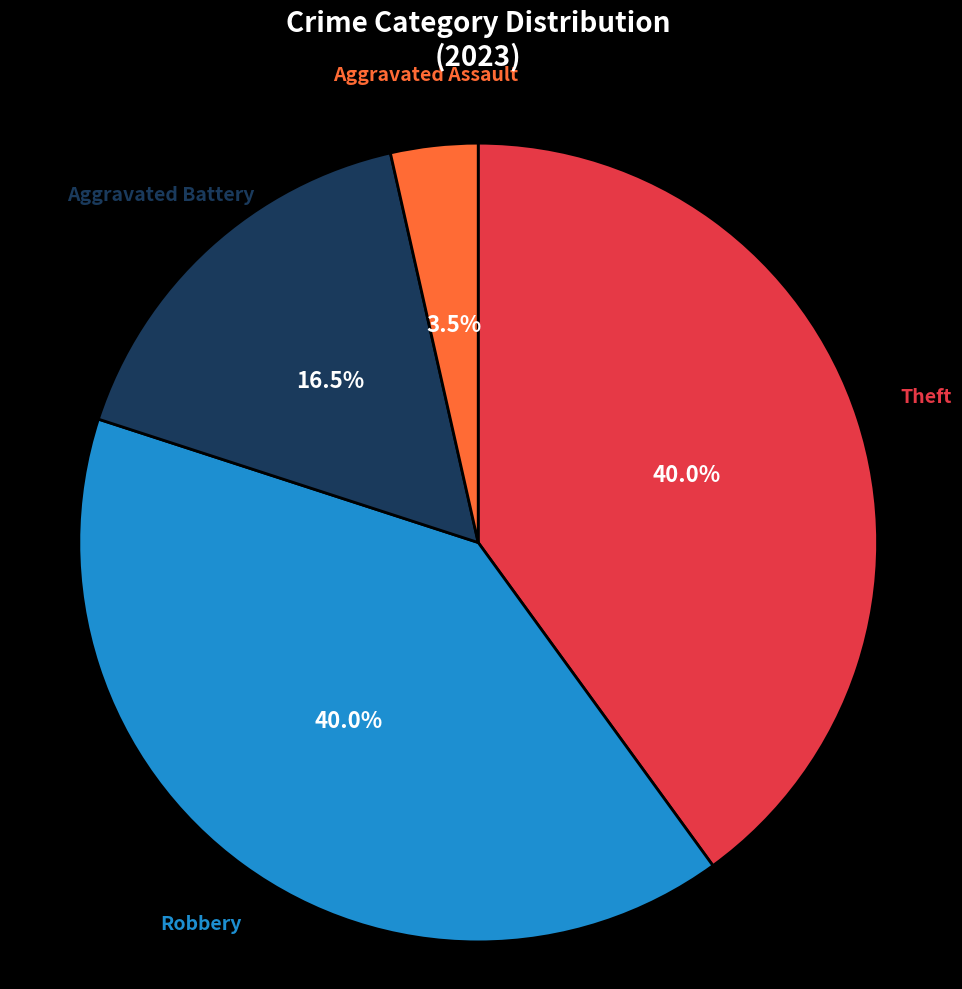

How many segments does this pie chart have?

4